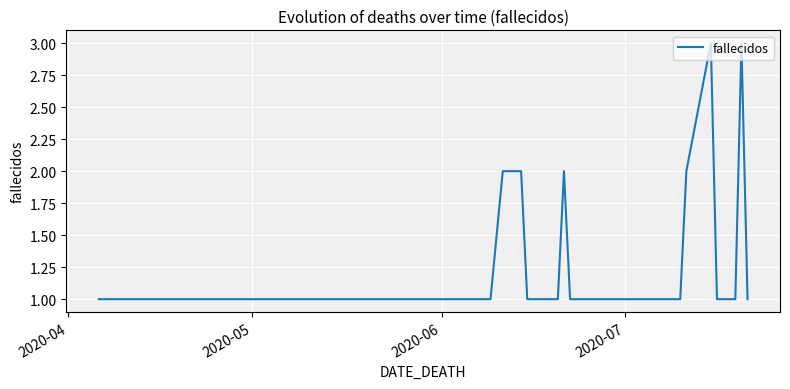

What is the greatest value displayed?

3